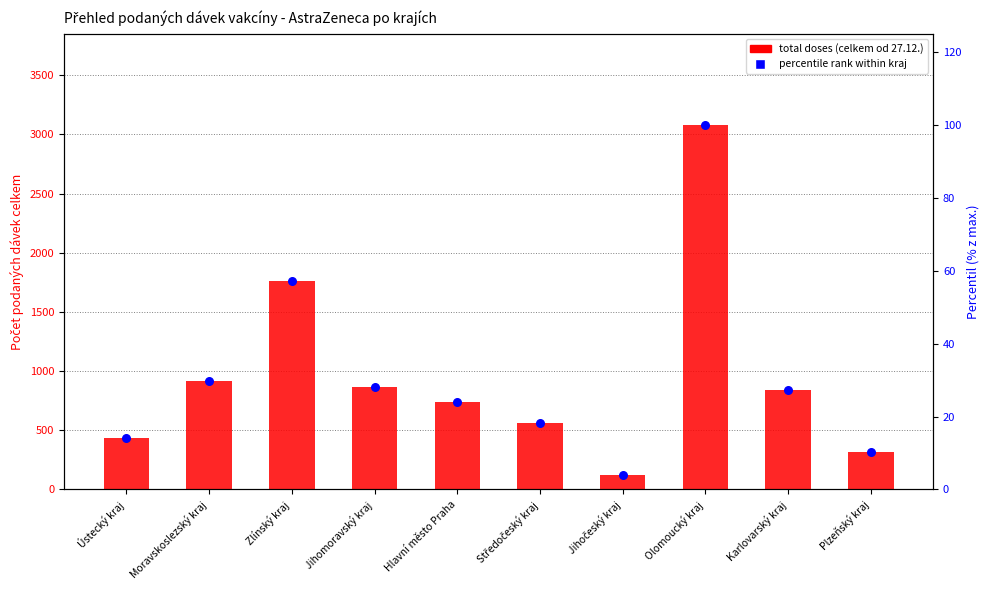

Is the value of total doses at Středočeský kraj greater than the value of percentile rank within kraj at Olomoucký kraj?

Yes